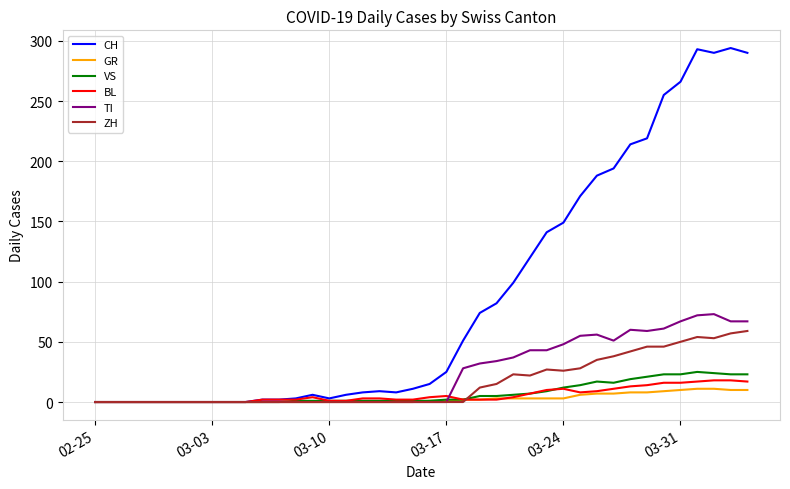

What is the greatest value displayed?

294